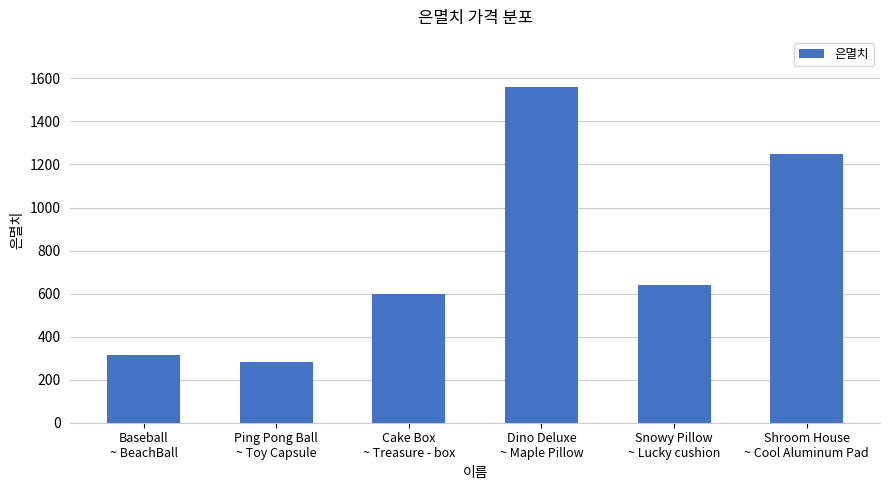

What is the minimum value shown in the chart?

280